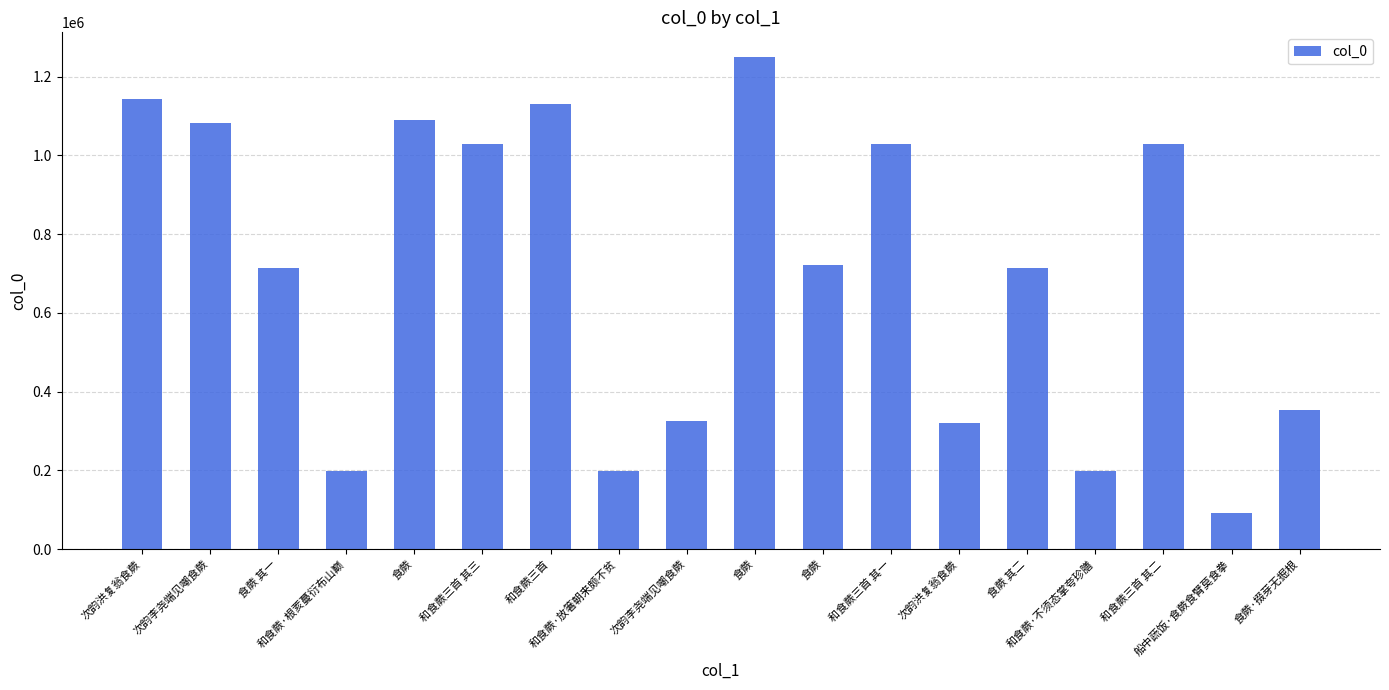

The chart shows a value of 169869 at 食蕨. True or false?

False